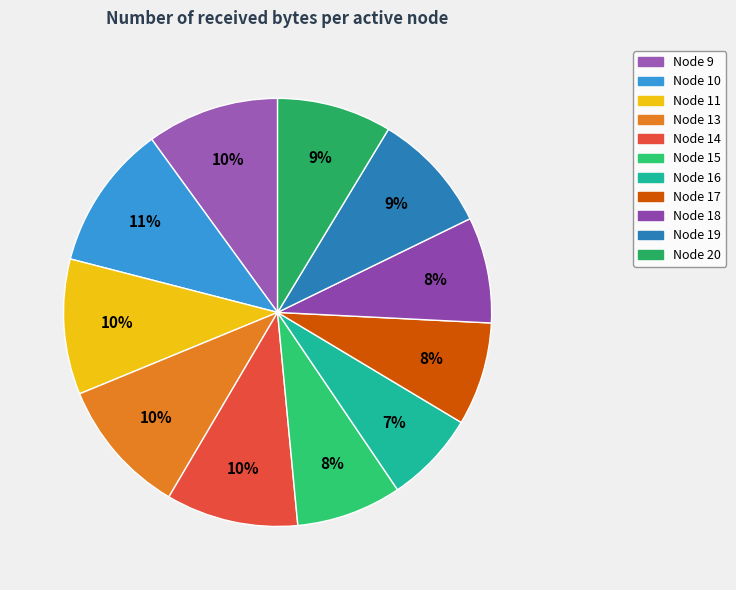

Count the number of slices in the pie.

11